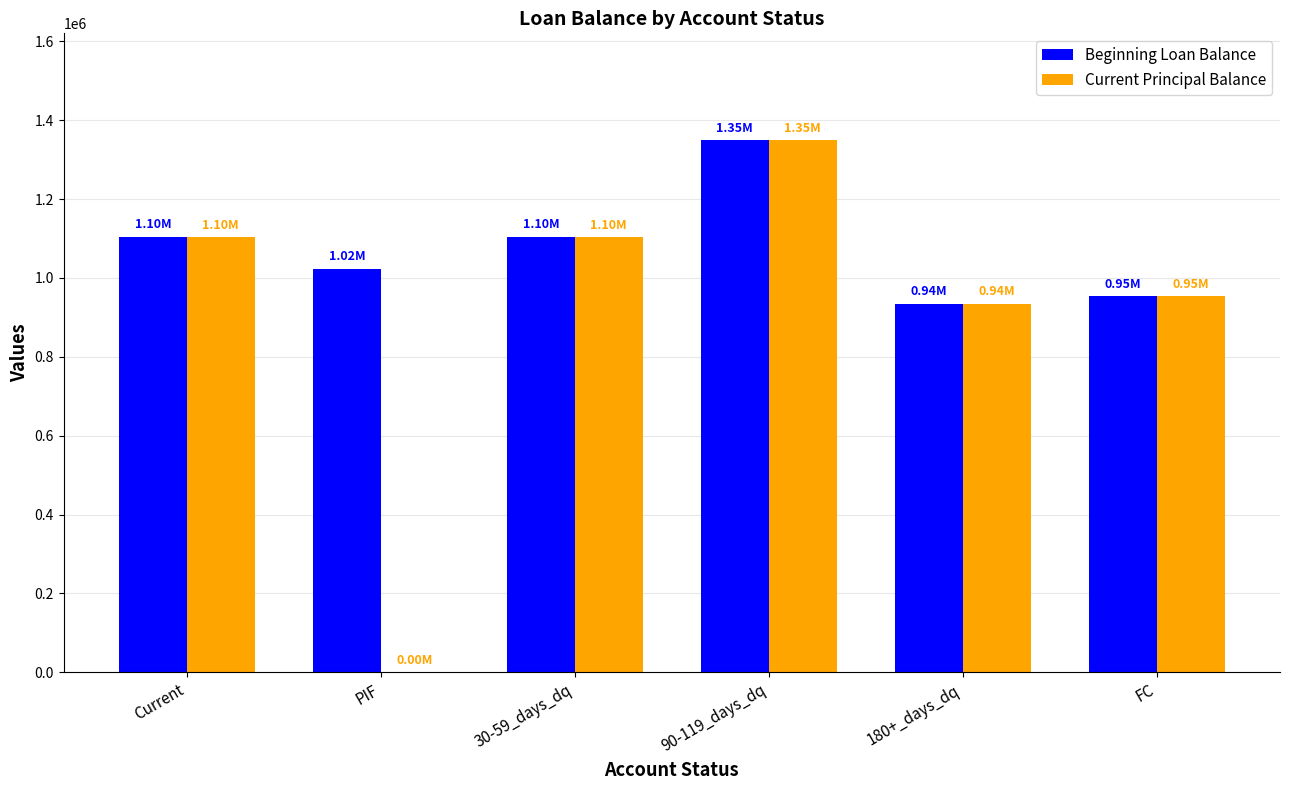

The Current Principal Balance series shows 954000.0 at FC. True or false?

True